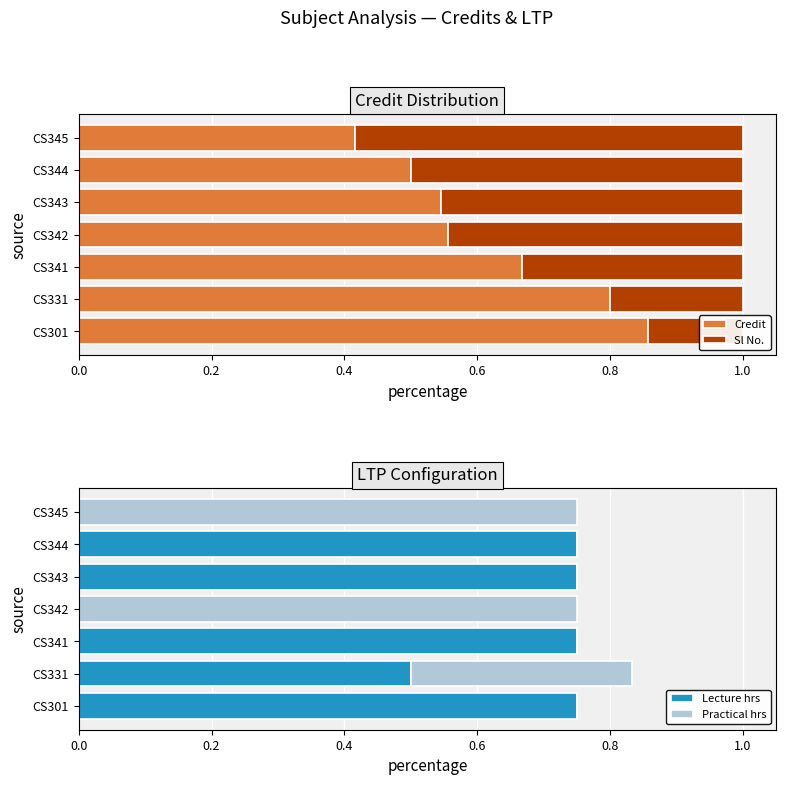

The Lecture hrs series shows 1.1 at CS344. True or false?

False